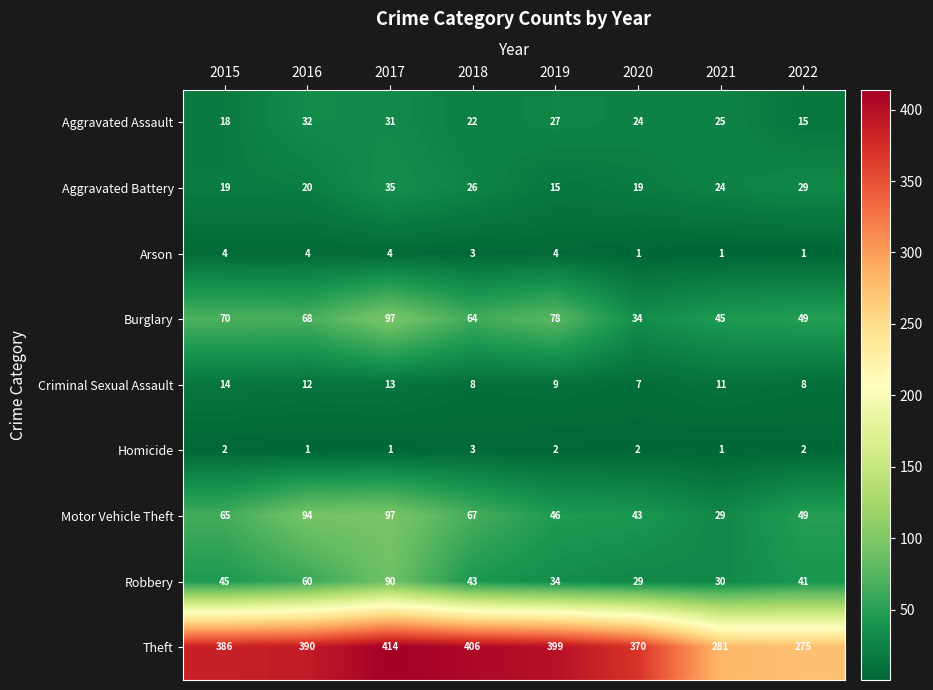

Where is Burglary nearest to the value 65?

2018